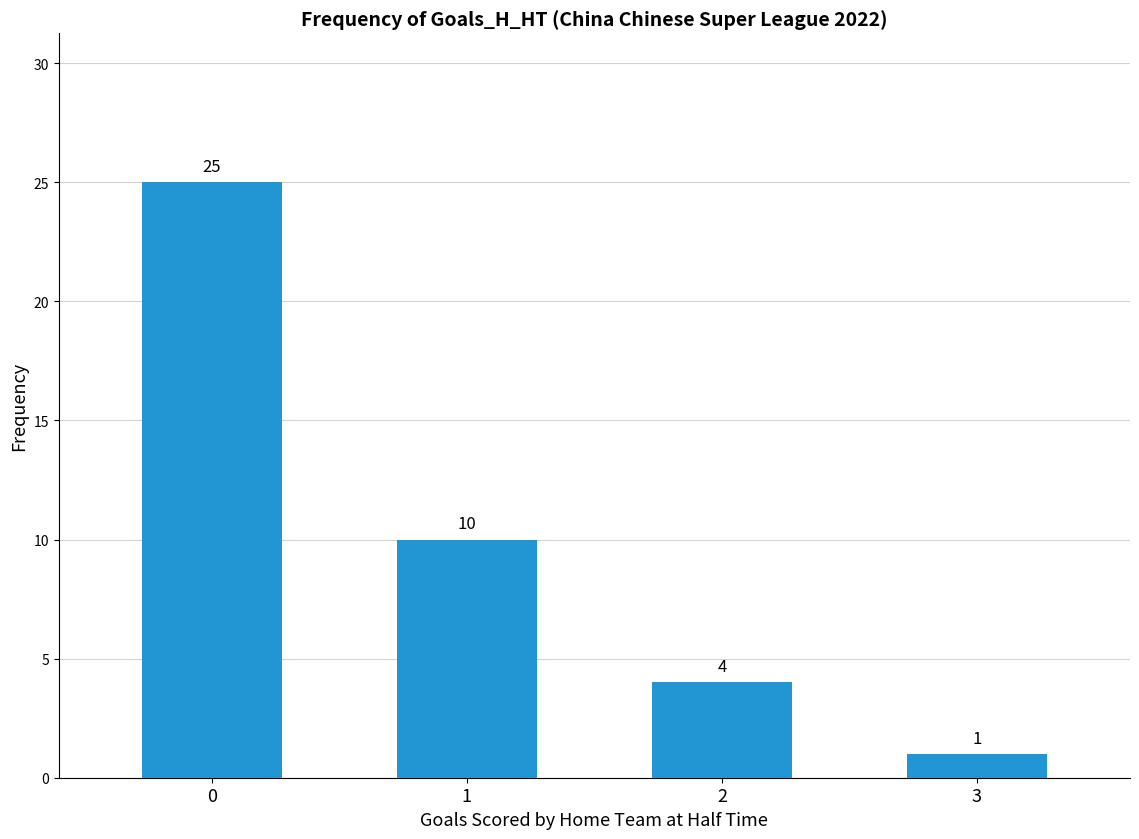

Reading left to right, list all the values displayed in this chart.

25	10	4	1